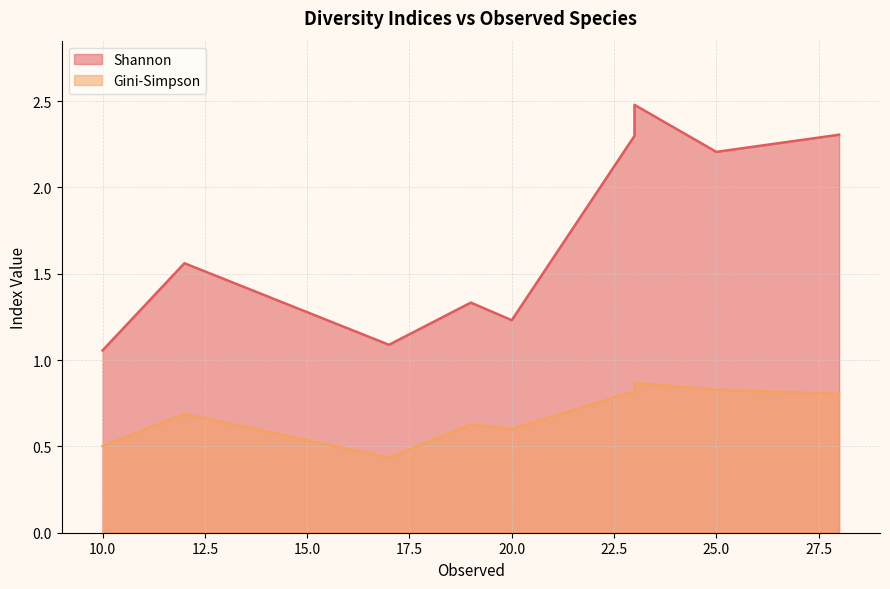

Which category has the lowest value across all series?

17